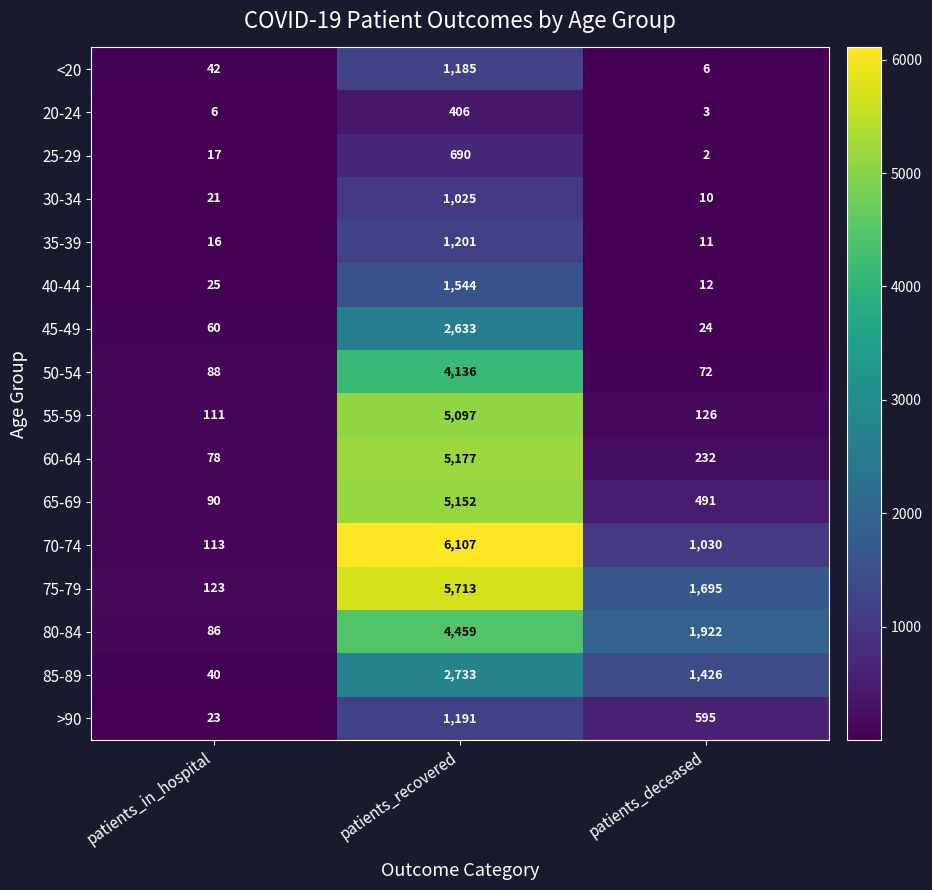

Which series has the largest total across all categories?

75-79